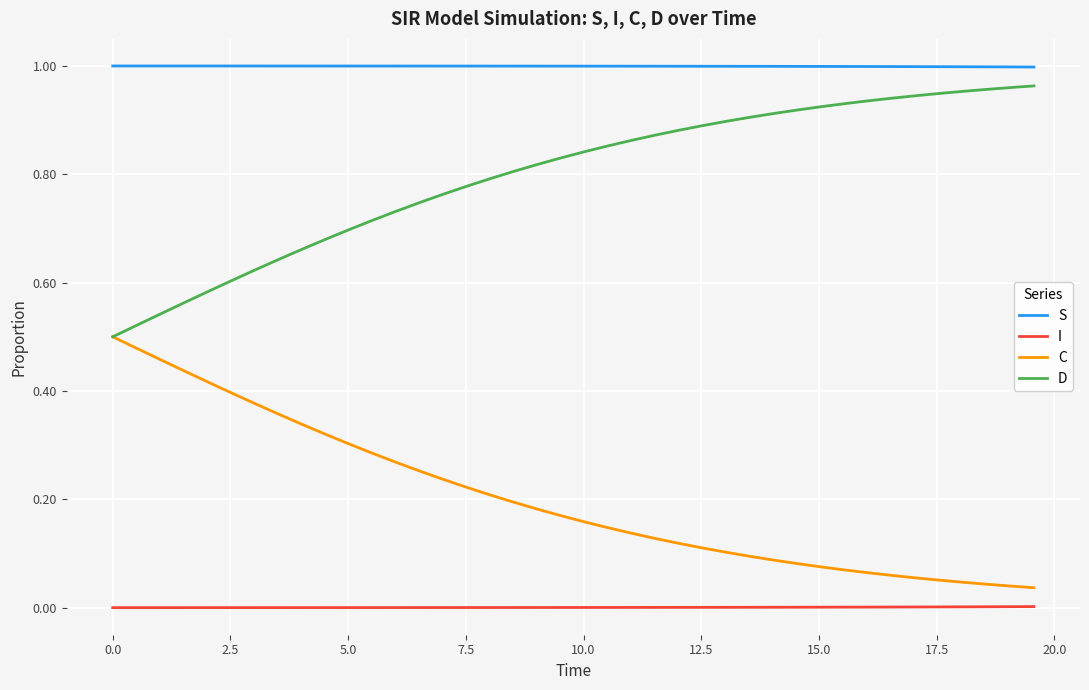

What are all the series names shown in the legend?

S, I, C, D